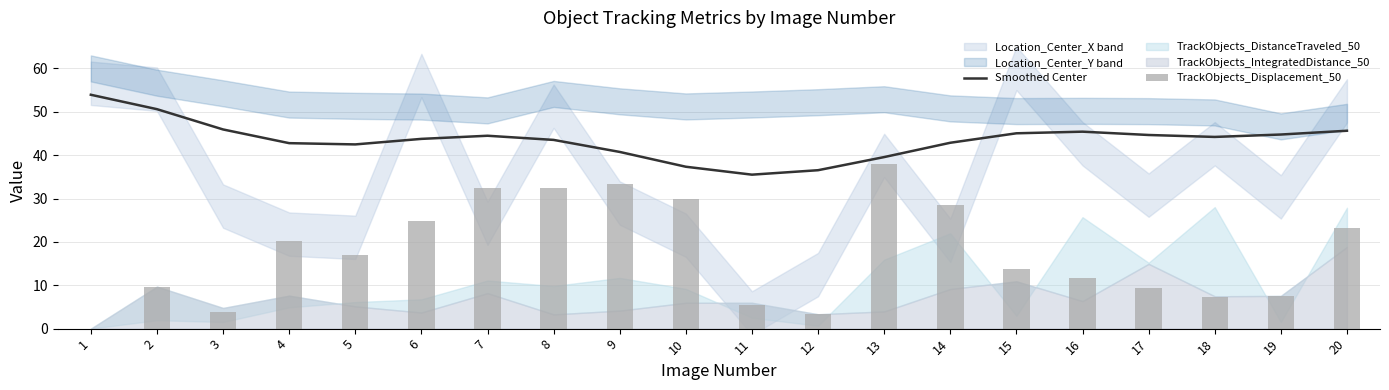

What is the difference between the second highest and minimum values in the Smoothed Center series?

15.1